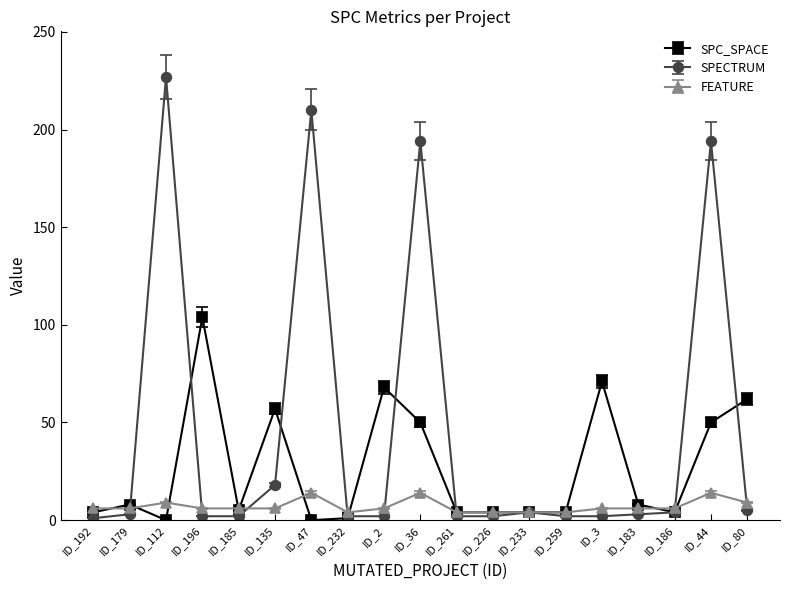

What is the highest value of the FEATURE series?

14